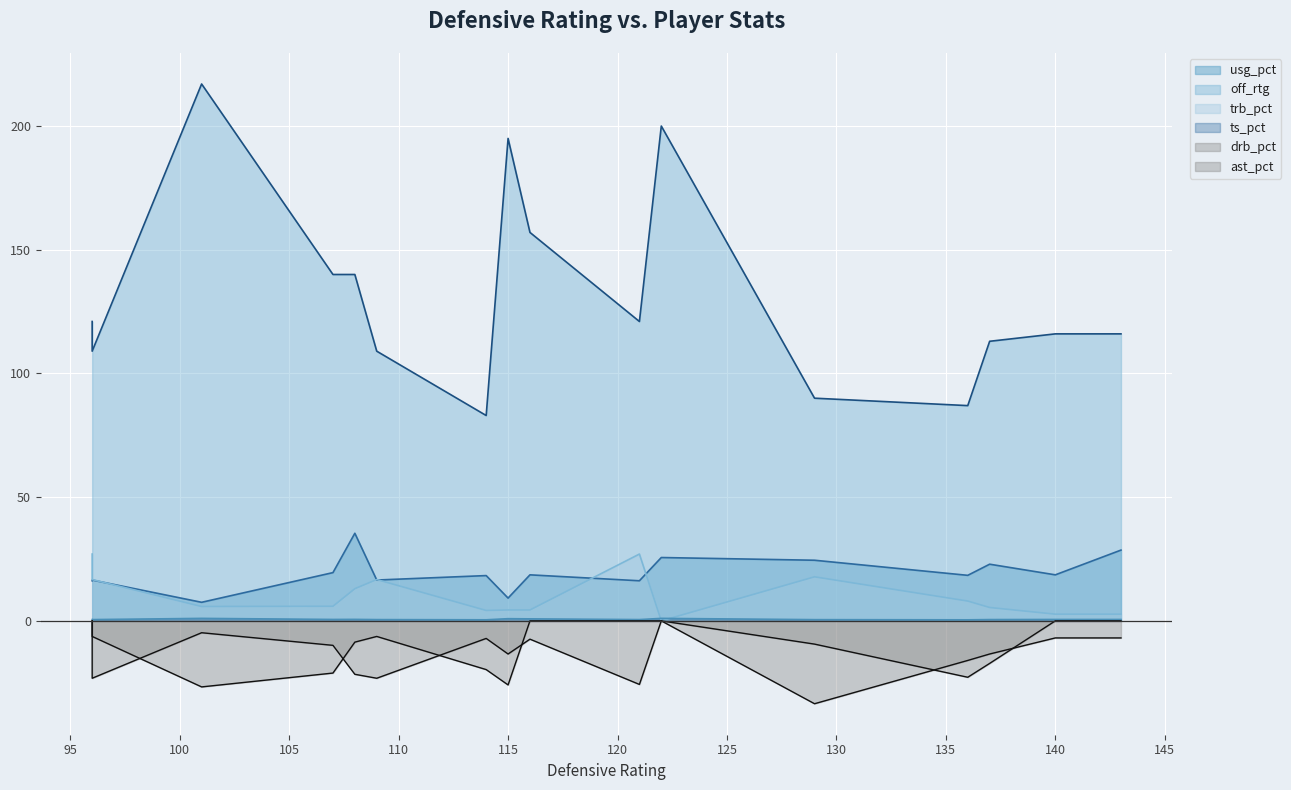

Reading left to right, what are all the values shown in this chart?

usg_pct: 16.2	16.5	7.5	19.5	35.4	16.5	18.3	9.2	18.6	16.2	25.6	24.5	18.4	22.9	18.6	28.6
off_rtg: 121.0	109.0	217.0	140.0	140.0	109.0	83.0	195.0	157.0	121.0	200.0	90.0	87.0	113.0	116.0	116.0
trb_pct: 27.0	16.7	5.8	5.9	13.0	16.7	4.2	4.4	4.4	27.0	0.0	17.8	8.0	5.4	2.7	2.7
ts_pct: 0.5	0.5	1.0	0.6	0.6	0.5	0.4	0.9	0.8	0.5	1.0	0.5	0.4	0.5	0.6	0.6
drb_pct: -0.0	-23.2	-4.8	-9.9	-21.6	-23.2	-7.1	-13.4	-7.4	-25.7	-0.0	-33.5	-16.0	-13.4	-6.9	-6.9
ast_pct: -0.0	-6.3	-26.7	-21.1	-8.6	-6.3	-19.7	-25.9	-0.0	-0.0	-0.0	-9.4	-22.8	-17.2	-0.0	-0.0